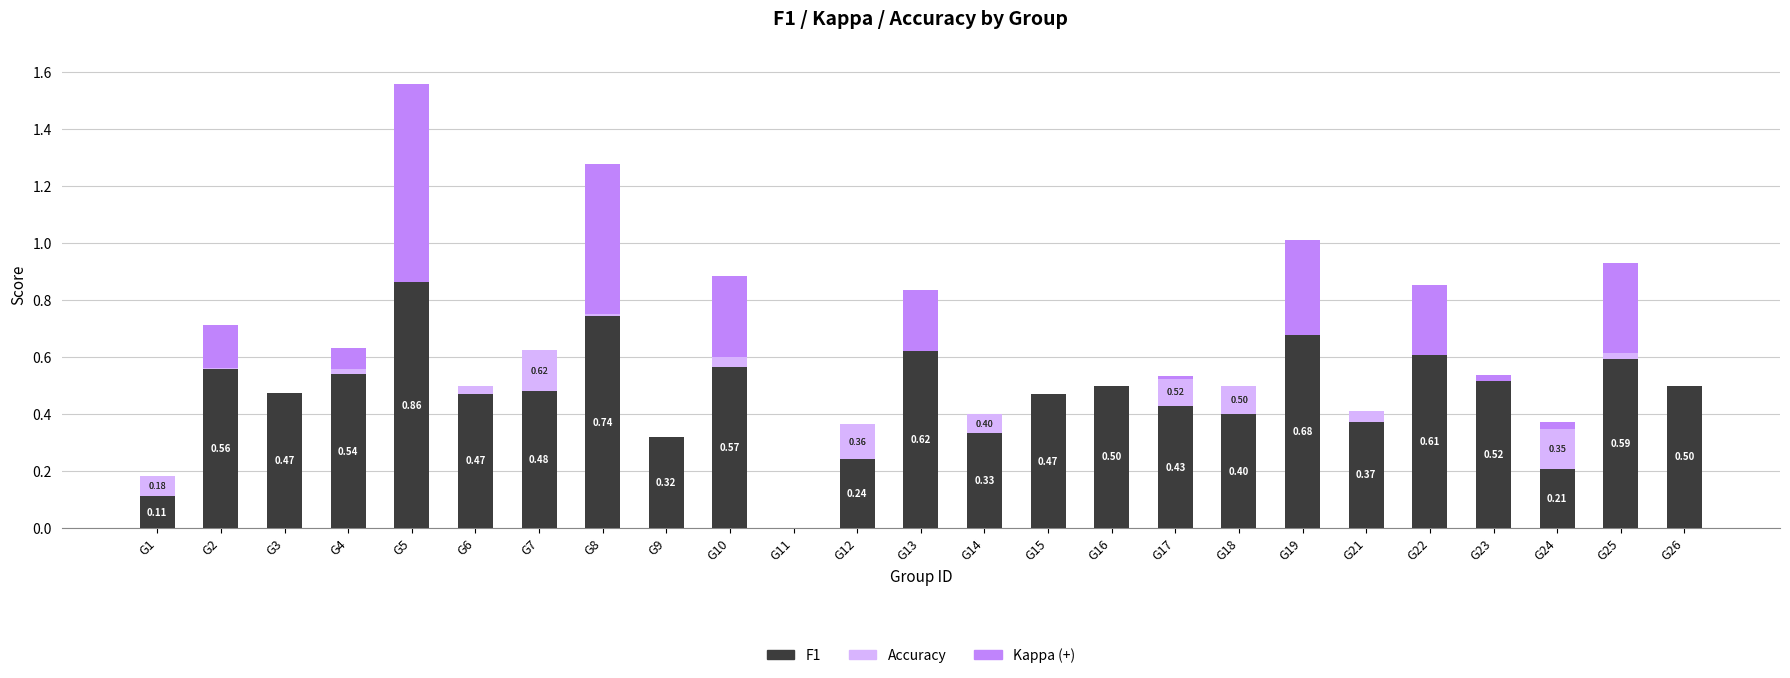

At which category is the sum across all series the highest?

G5